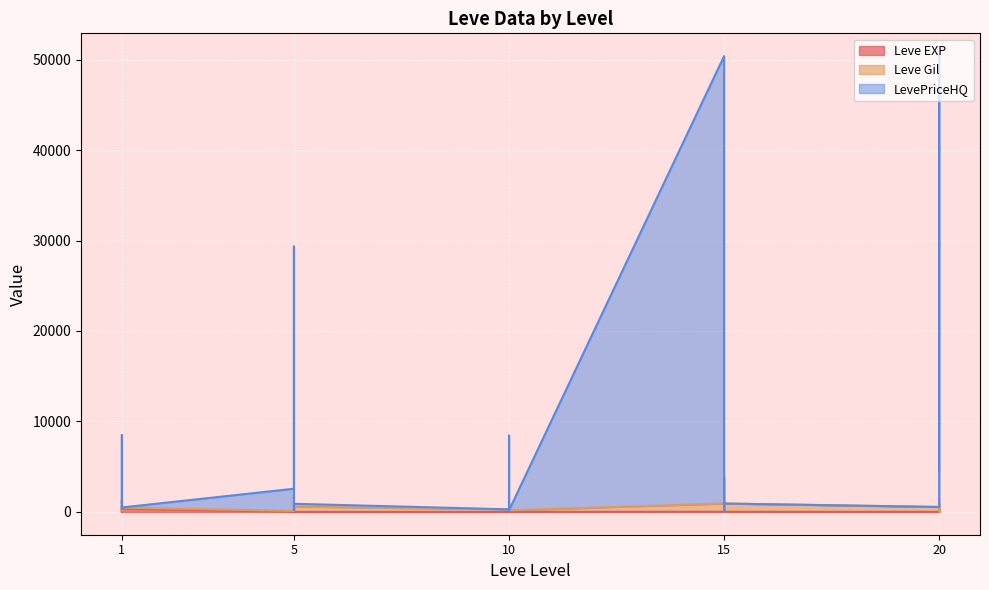

Between 5 and 20, which series saw the biggest shift?

LevePriceHQ